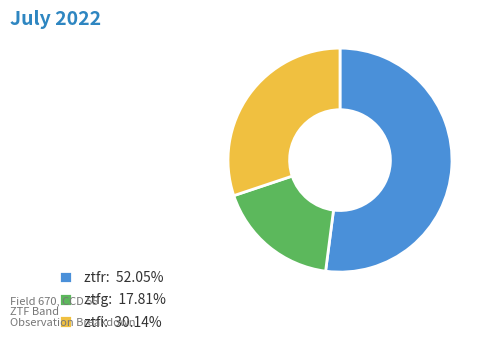

Which slice represents more than half of the pie?

ztfr